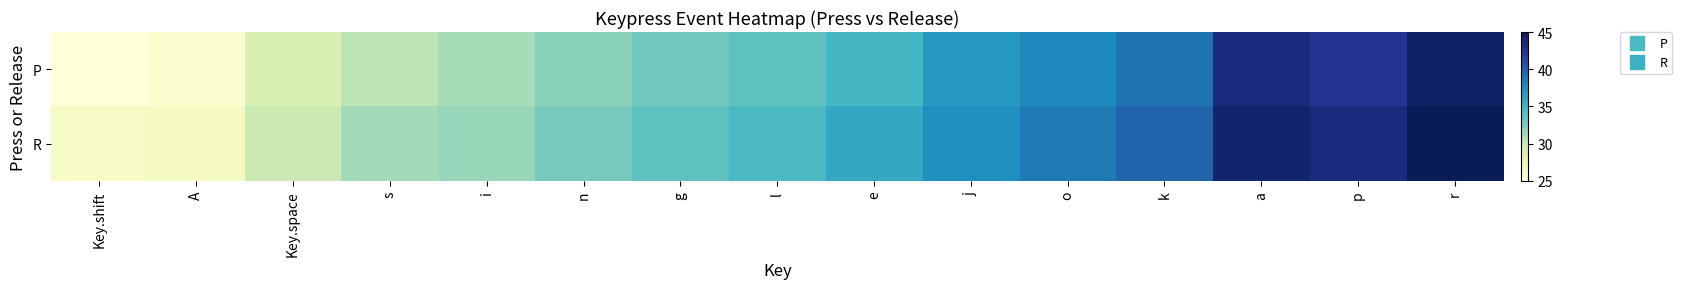

What is the greatest value displayed?

45.0